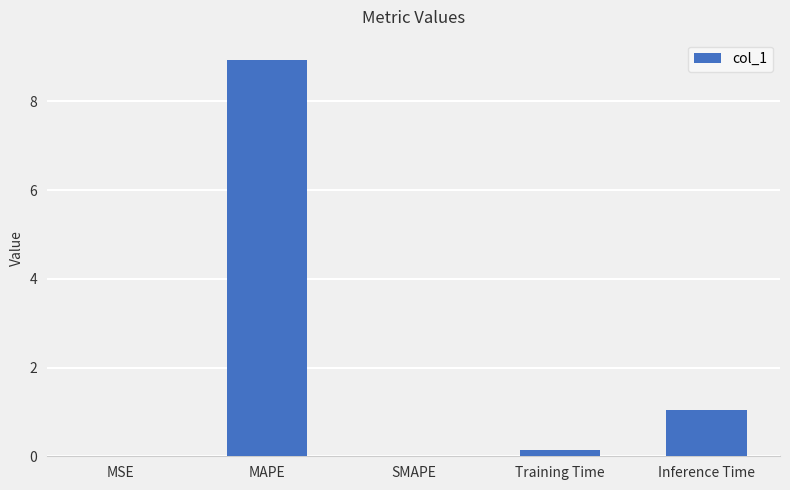

What is the maximum value shown in the chart?

8.9